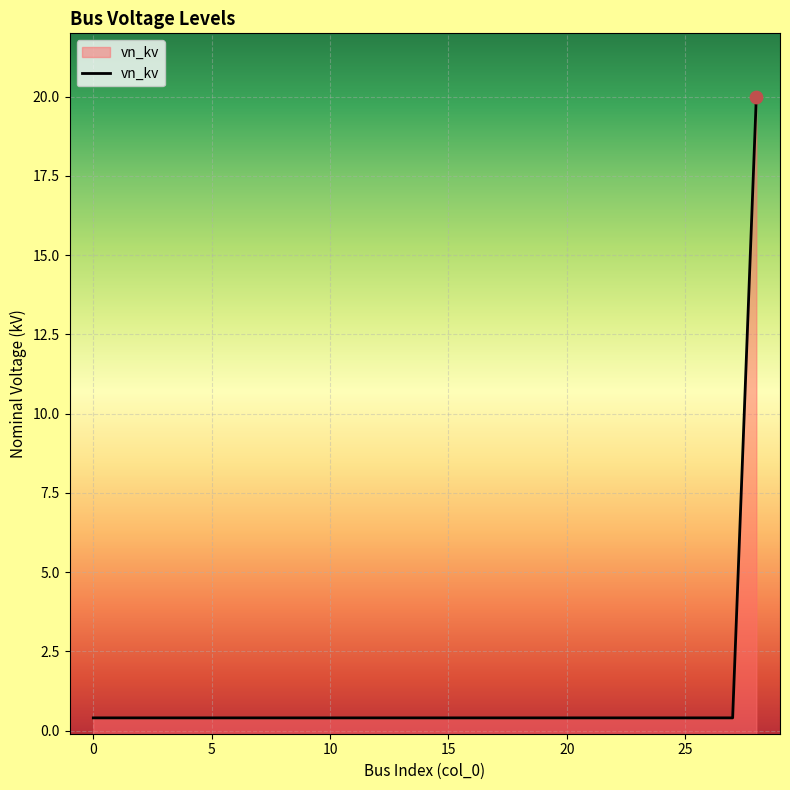

Which has a higher value, 25 or 2?

25